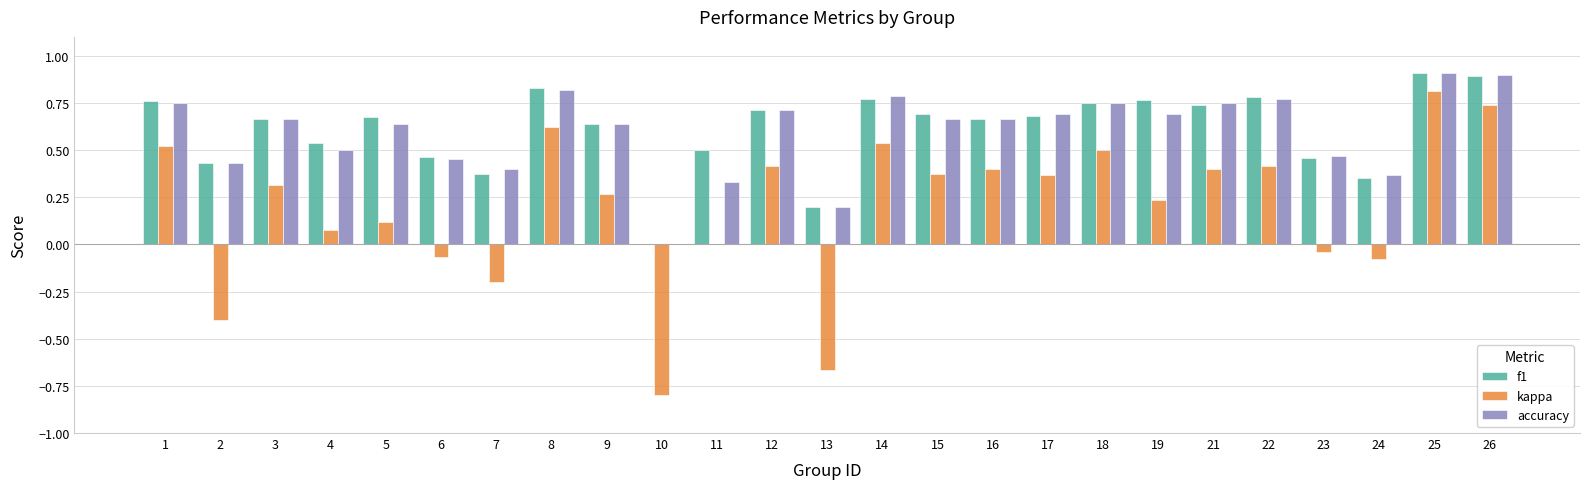

What is the maximum value shown in the chart?

0.9